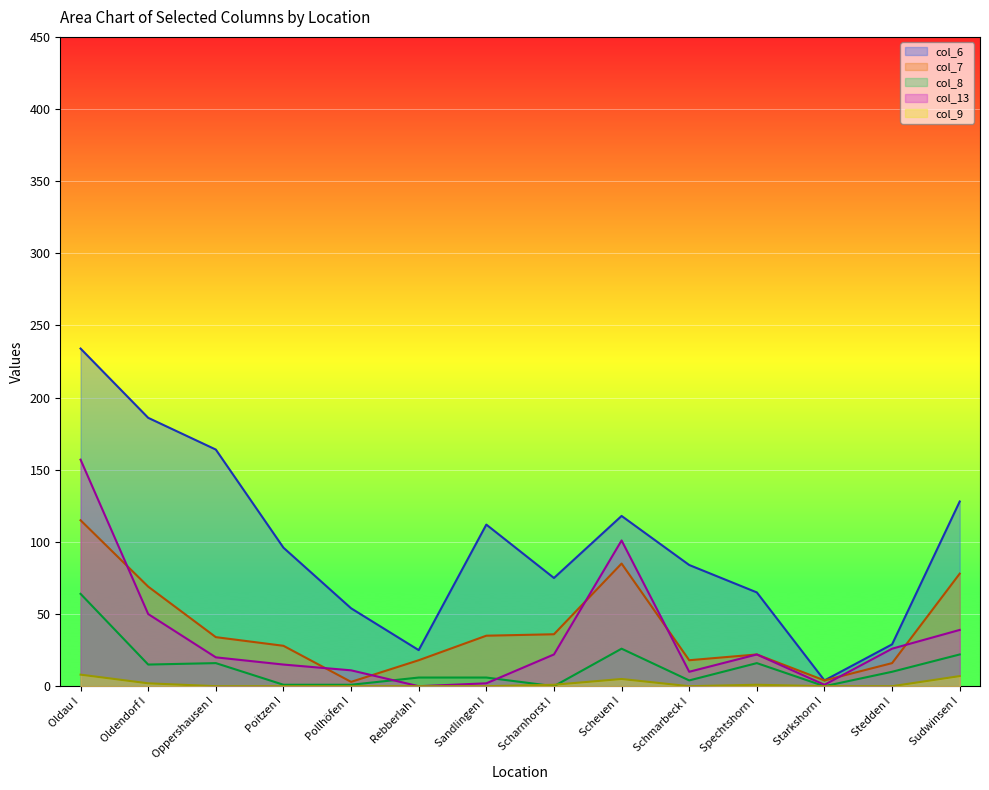

At which label does col_13 reach its peak?

Oldau I